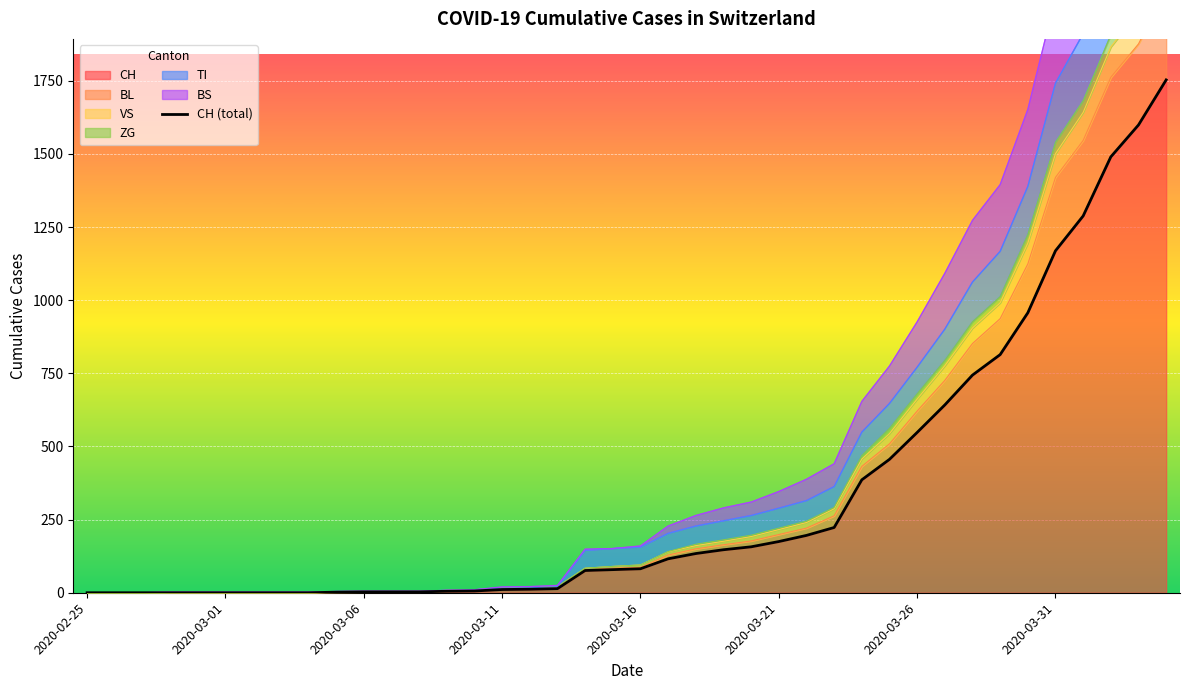

The value at 2020-03-01 is 642. True or false?

False